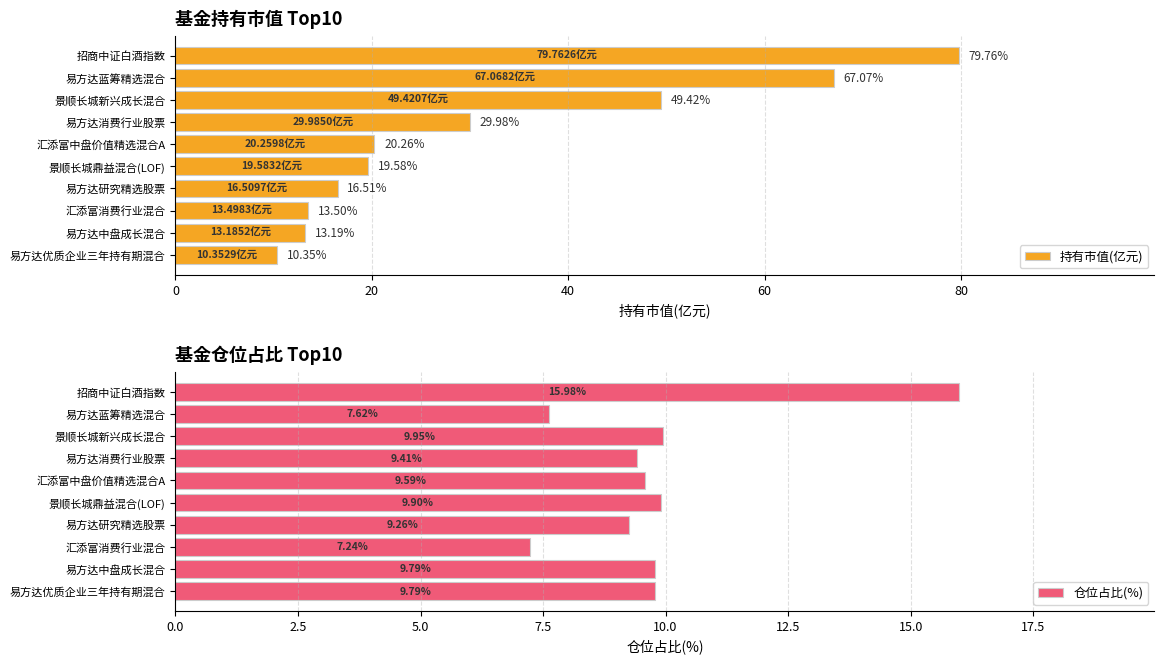

List the series in order of their peak value, highest first.

持有市值(亿元), 仓位占比(%)